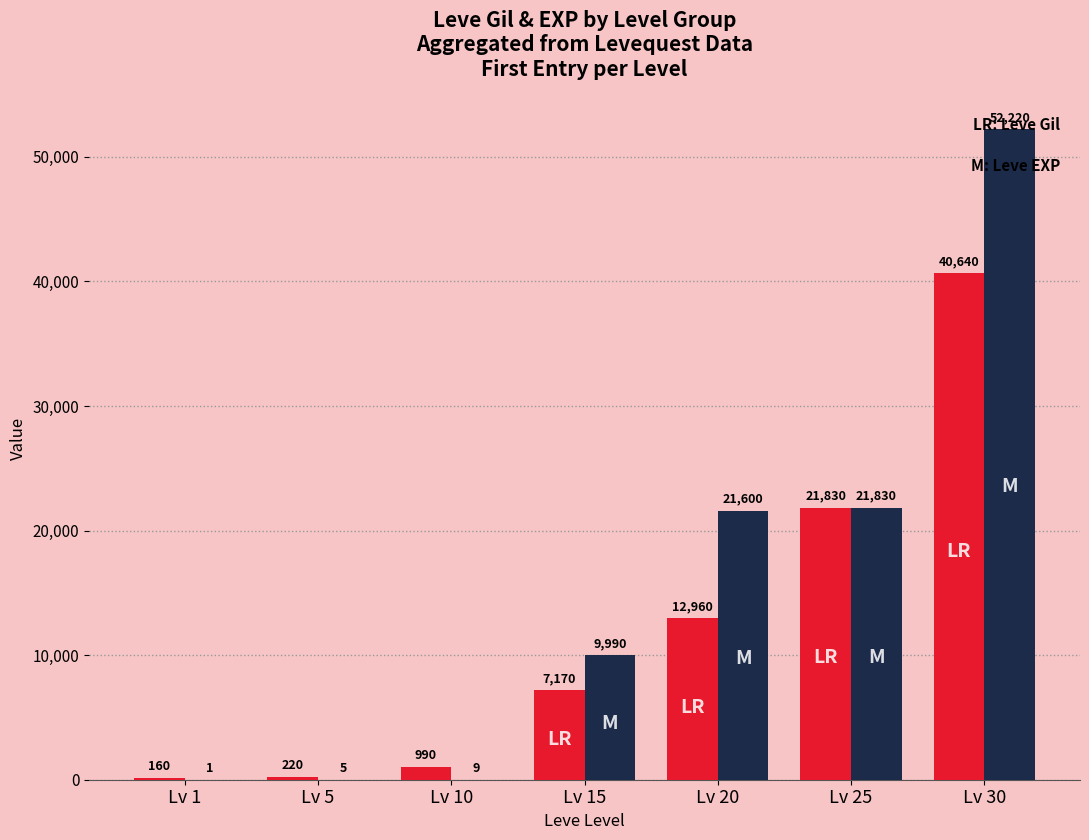

At which category does the chart reach its peak across all series?

Lv 30